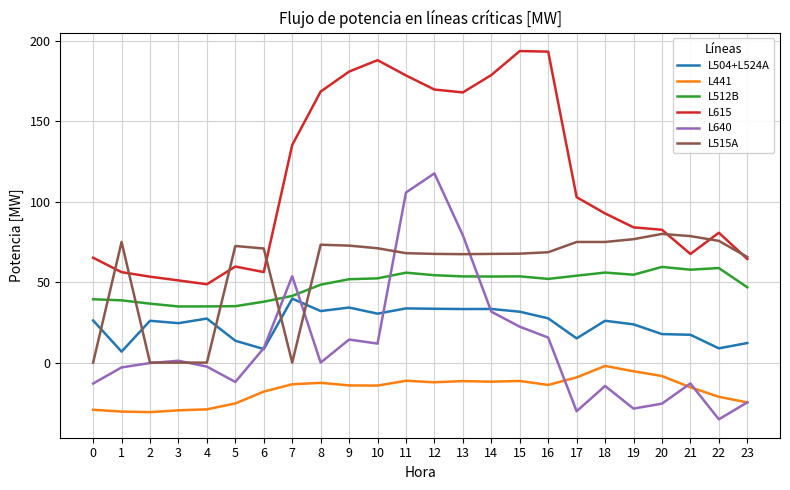

What is the difference between the second highest and second lowest values in the L615 series?

142.2